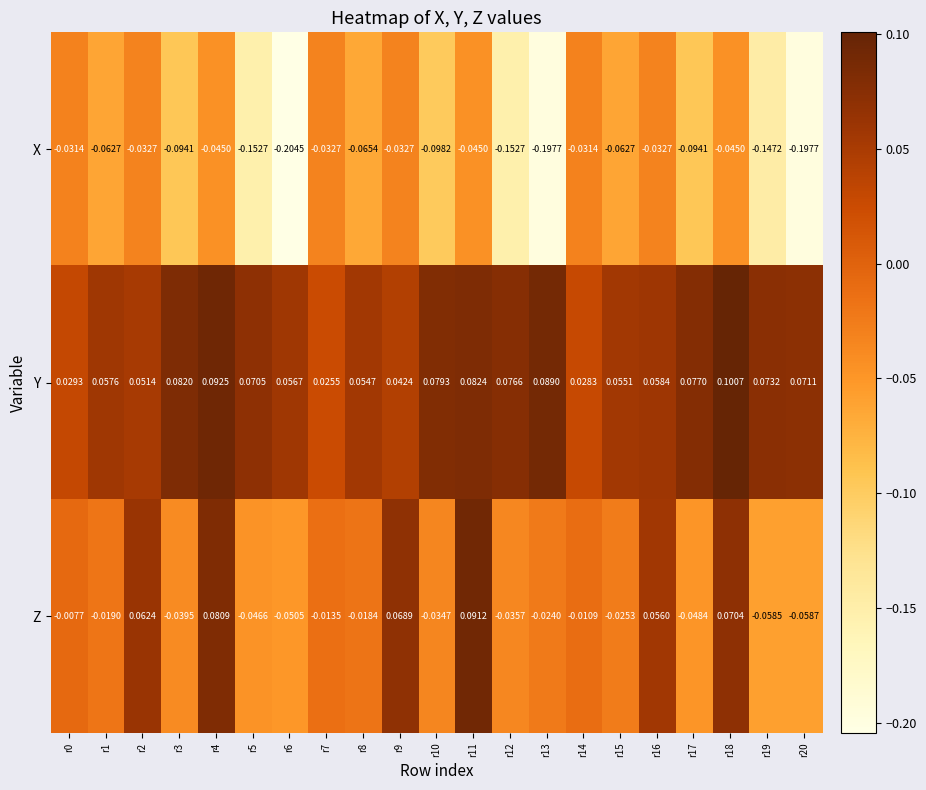

Count the number of data series in this chart.

3